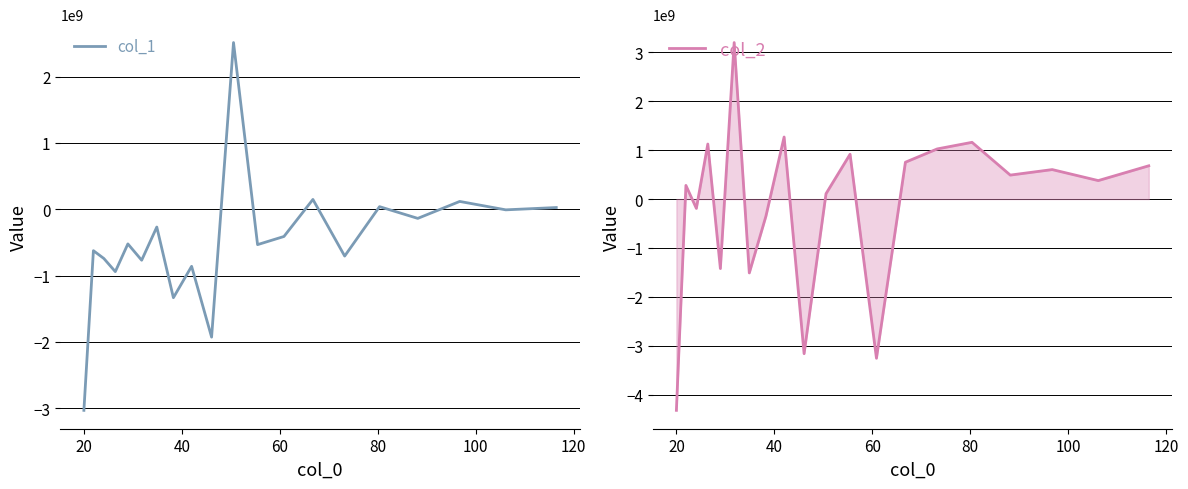

At how many categories does at least one series exceed 2879242838?

1